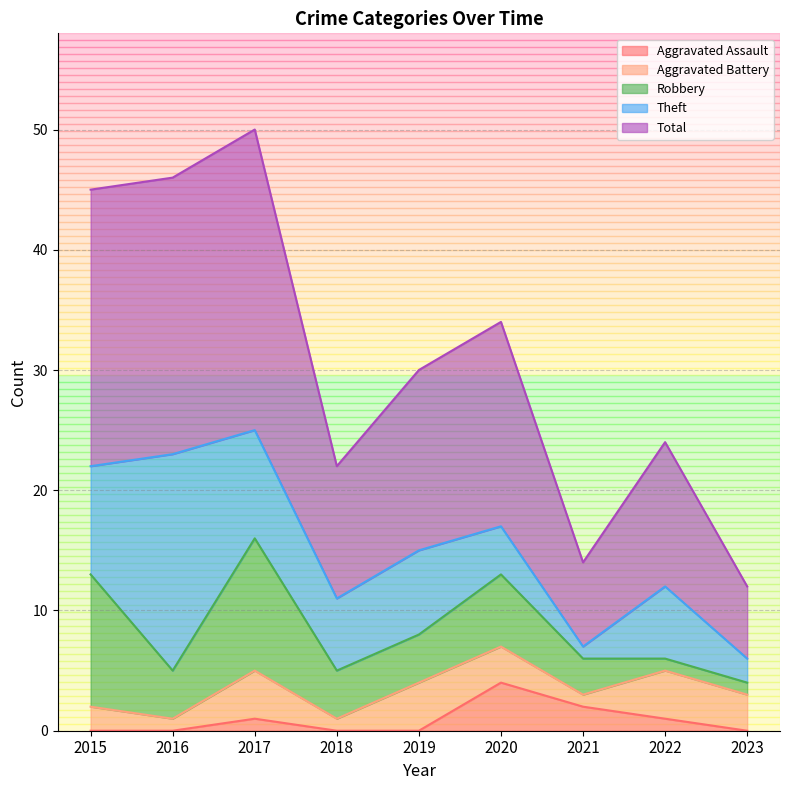

What are all the series names shown in the legend?

Aggravated Assault, Aggravated Battery, Robbery, Theft, Total